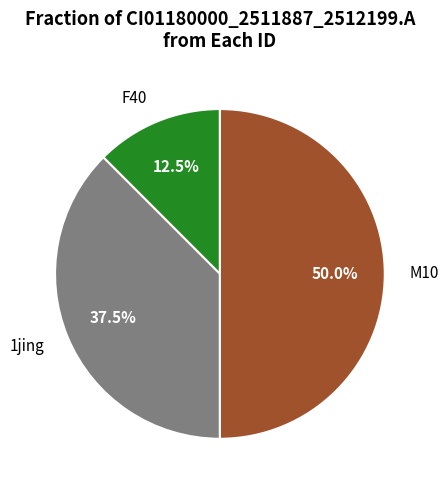

Do 1jing and M10 together represent more than half of the pie?

Yes